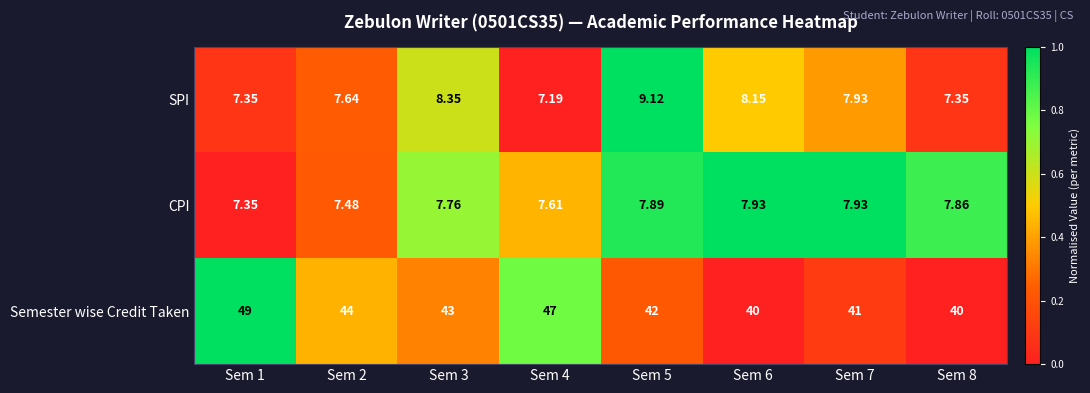

Which series has the largest total across all categories?

Semester wise Credit Taken